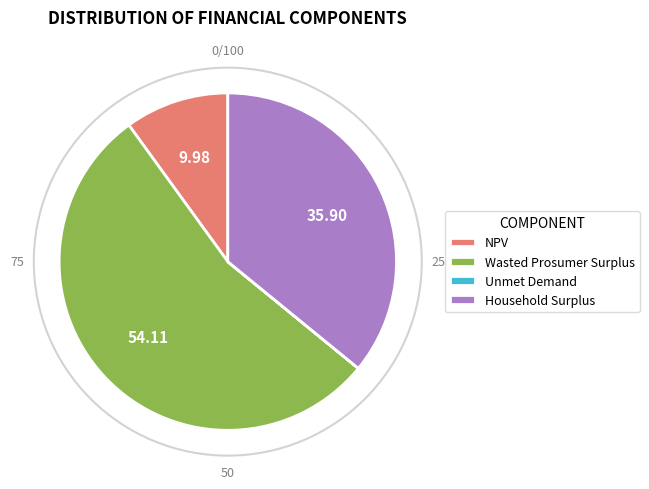

Which has a higher value, NPV or Wasted Prosumer Surplus?

Wasted Prosumer Surplus